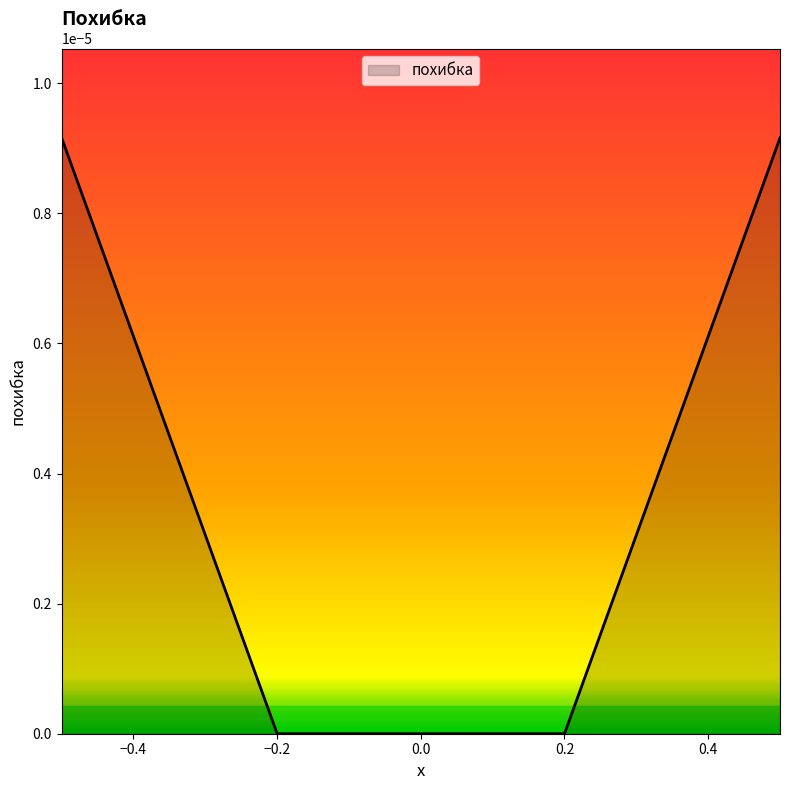

Rank the categories by value from highest to lowest.

-0.5, 0.5, -0.2, 0.2, 0